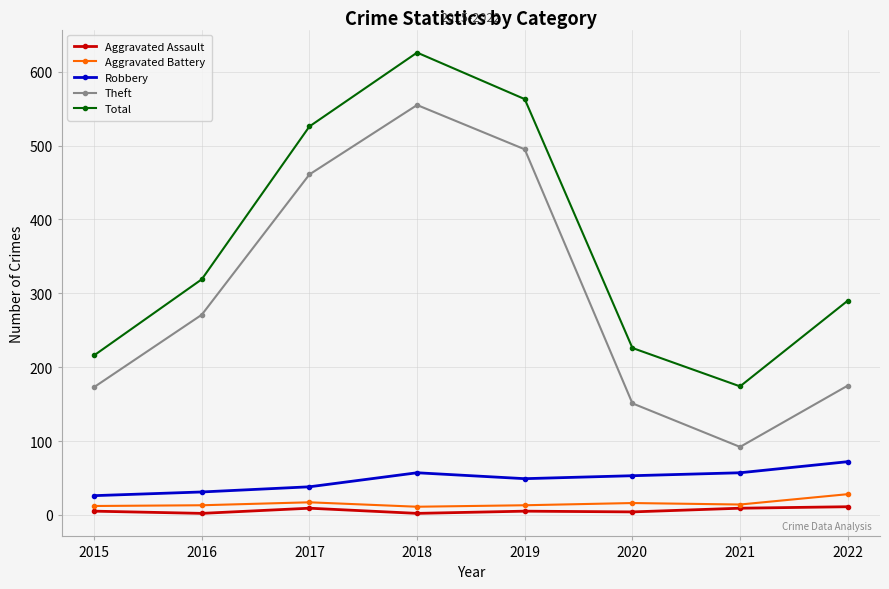

Which series has the widest spread of values?

Theft